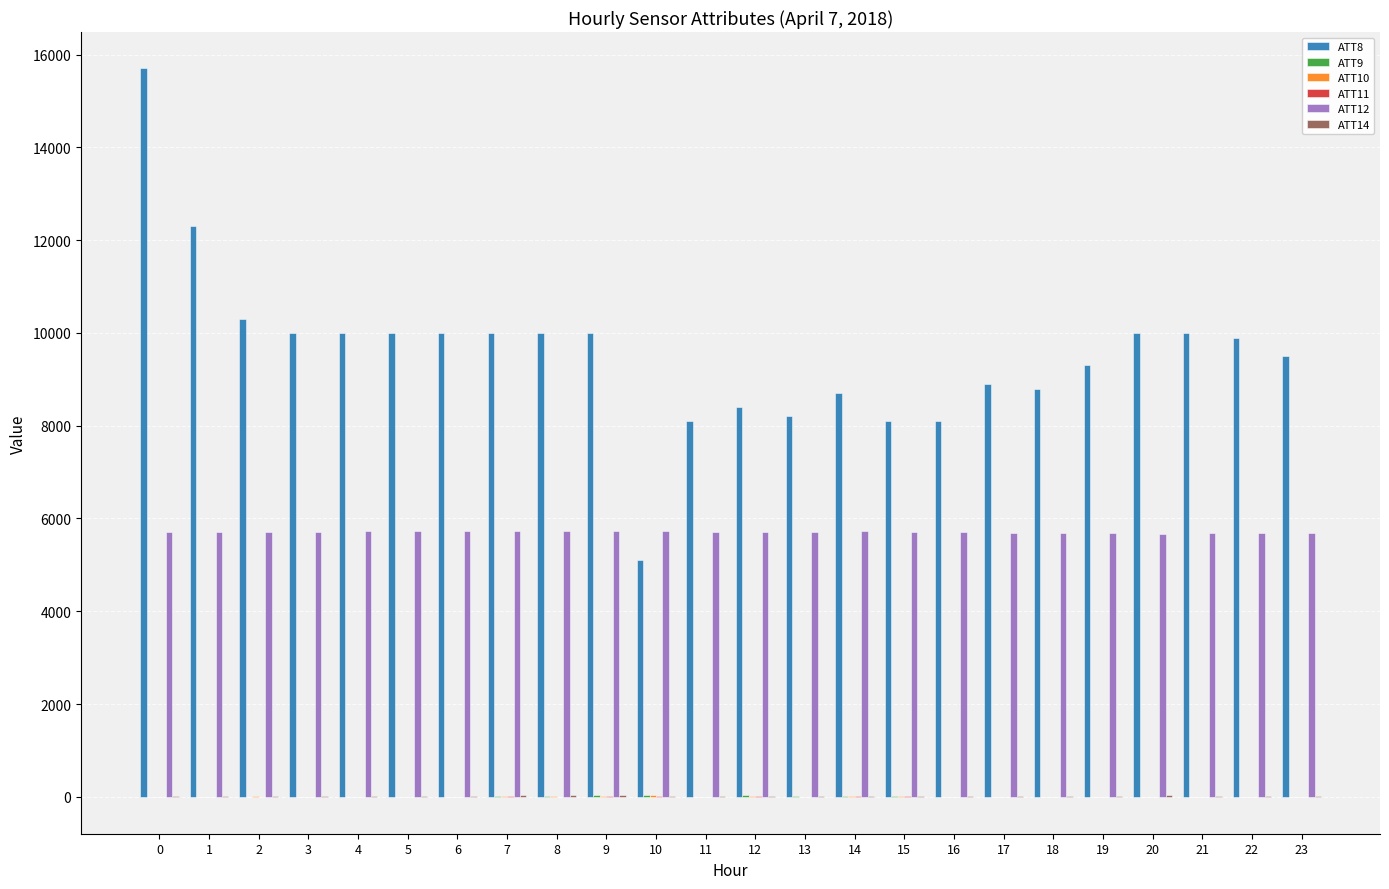

Which series has the largest total across all categories?

ATT8